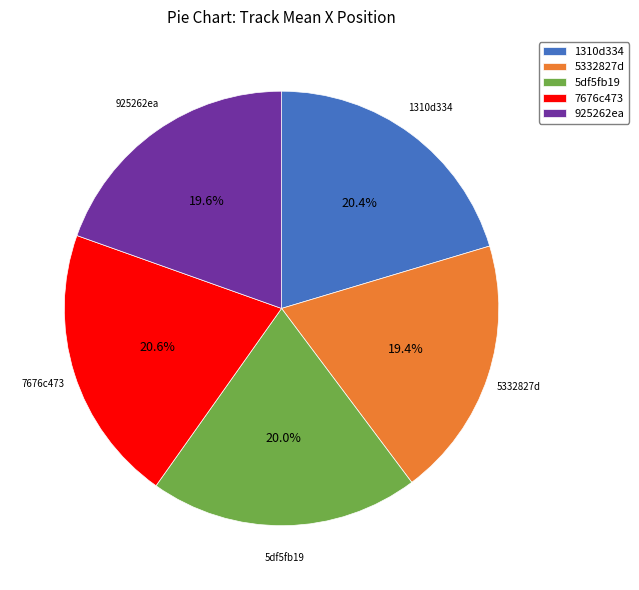

What is the ratio of the value at 5df5fb19 to the value at 925262ea?

1.0